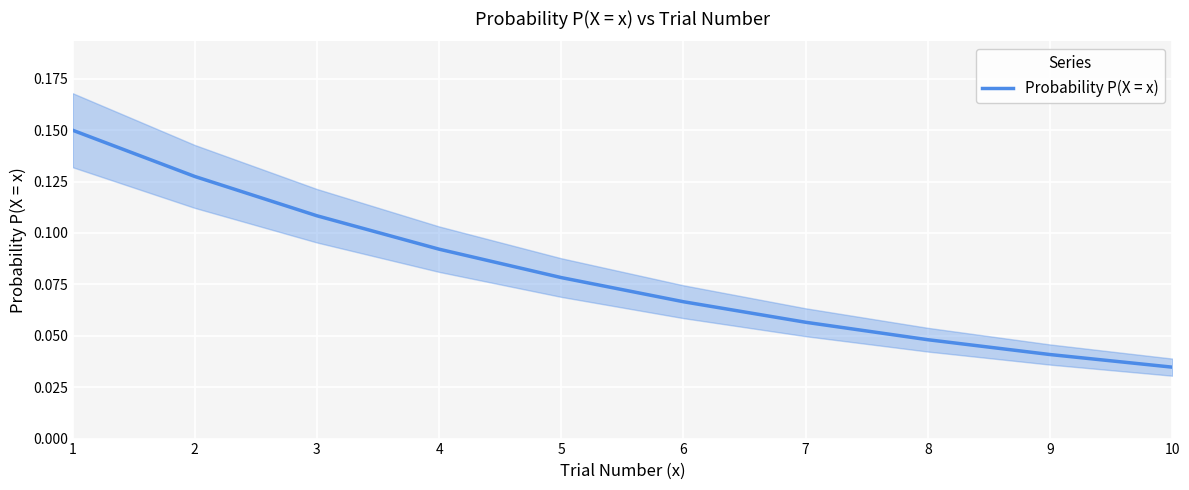

True or false: there are more than 1 points higher than both neighbors.

False